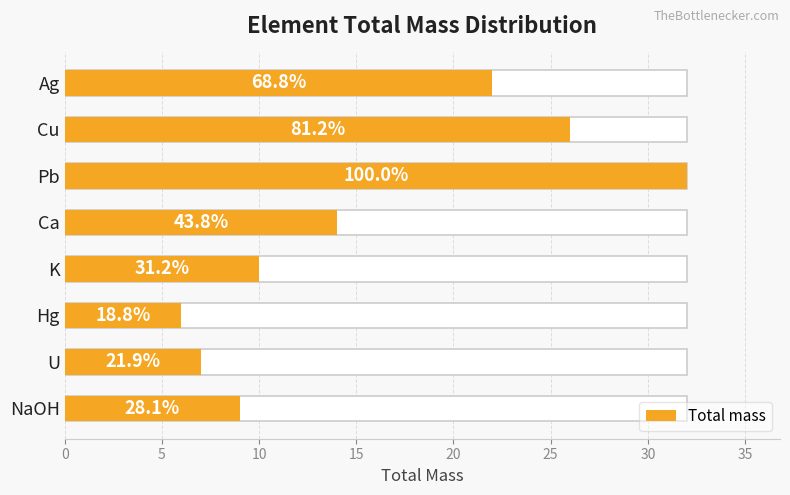

Reading right to left, extract all data points from this chart.

9	7	6	10	14	32	26	22